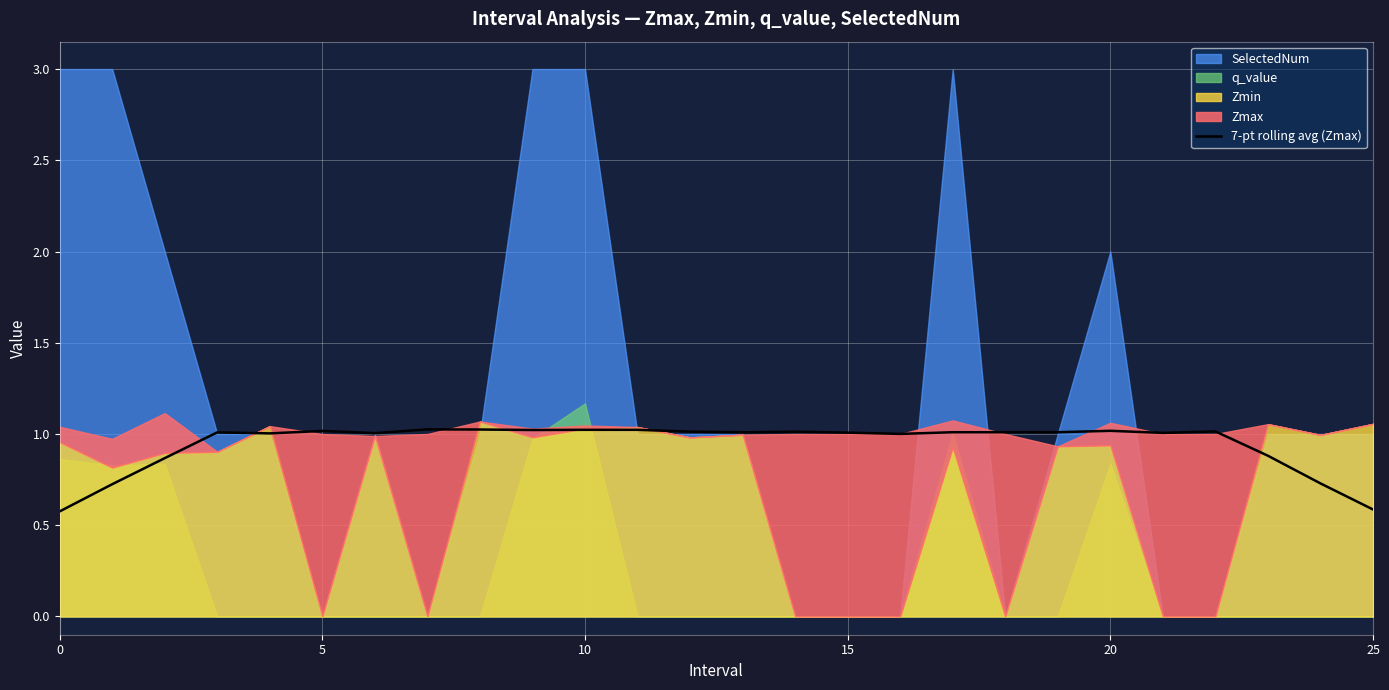

What is the sum of all values?

24.6